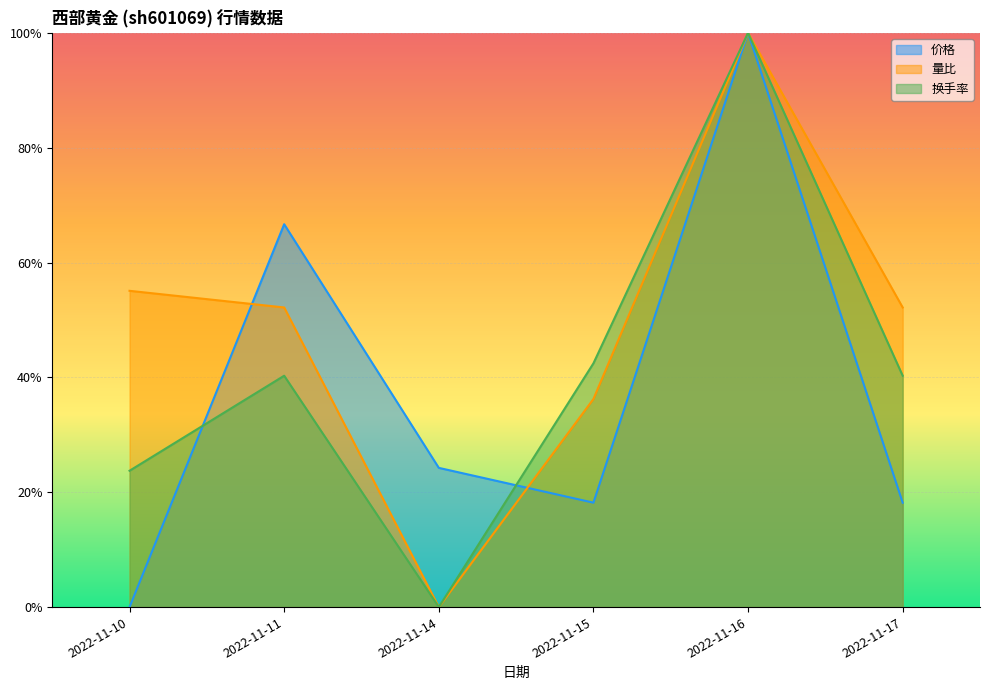

True or false: 价格 has a value of 0.2 at 2022-11-17.

True